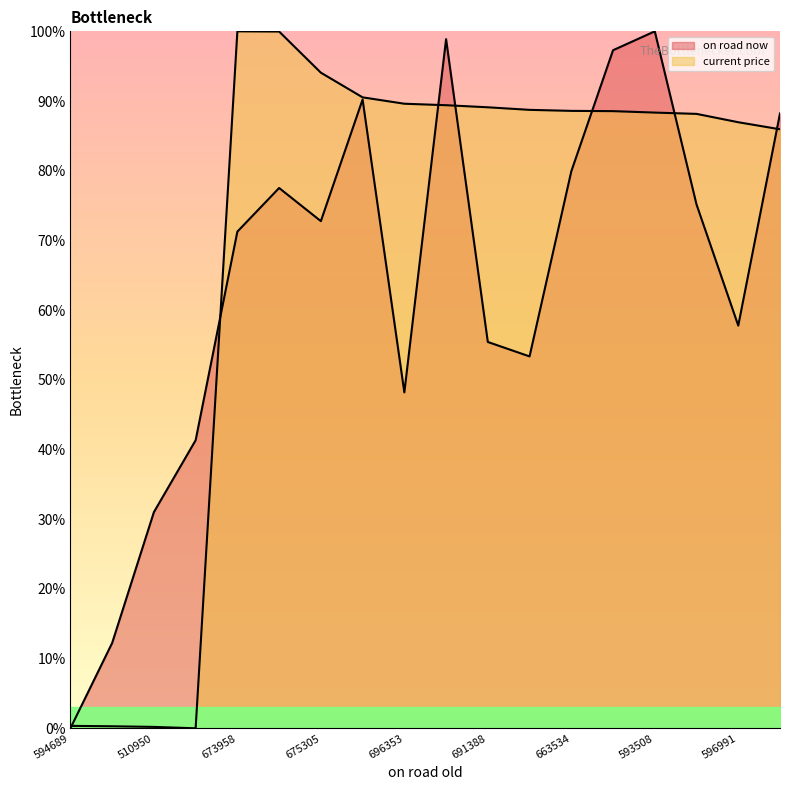

How many distinct data groups are displayed?

2